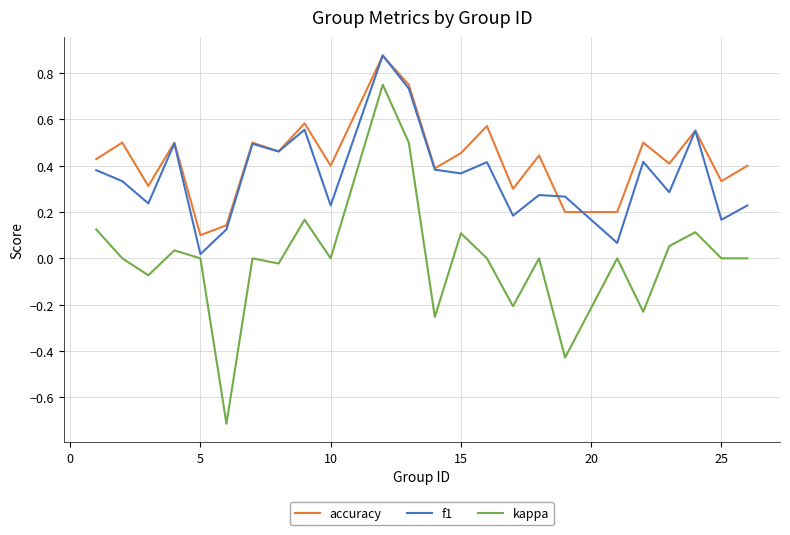

Does the chart have visible grid lines?

Yes